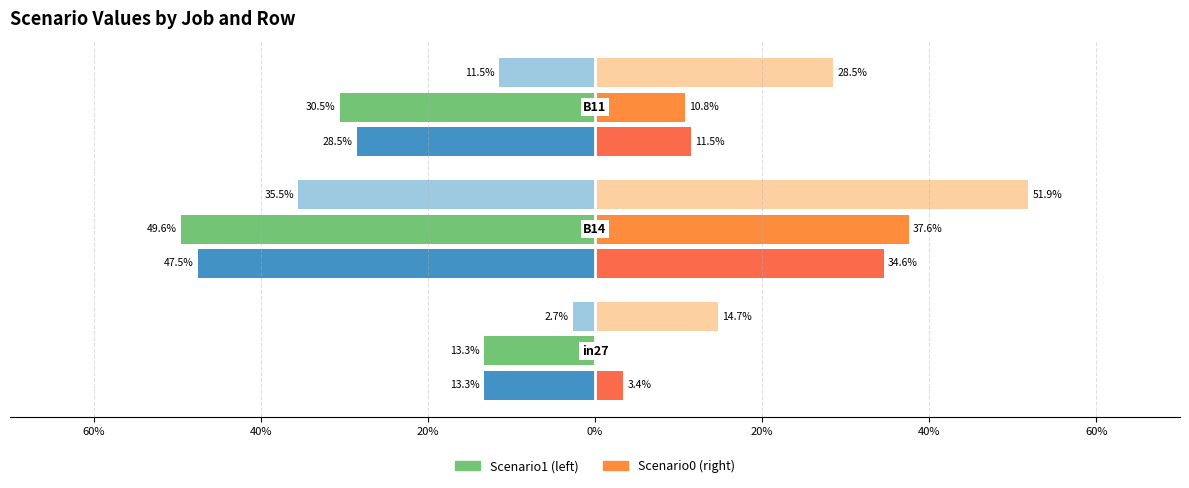

What position from the right is in27?

3